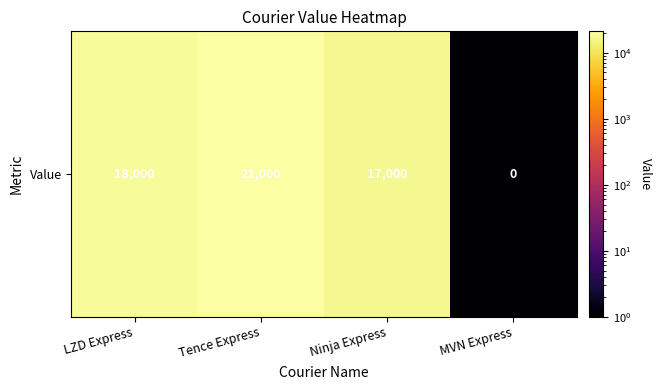

Is it true that the value at Ninja Express is 24978.1?

False